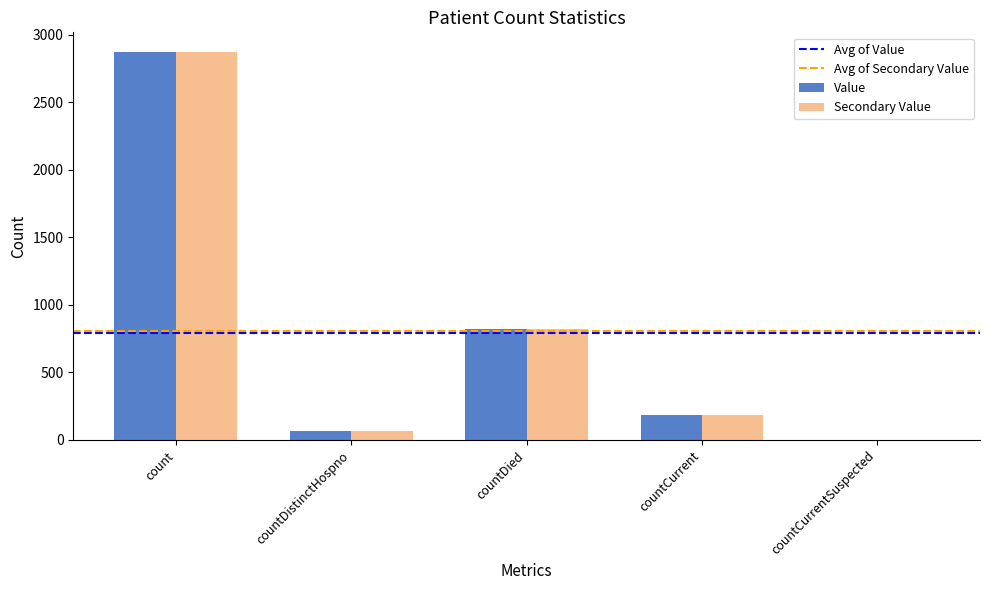

Which category has the highest value across all series?

count